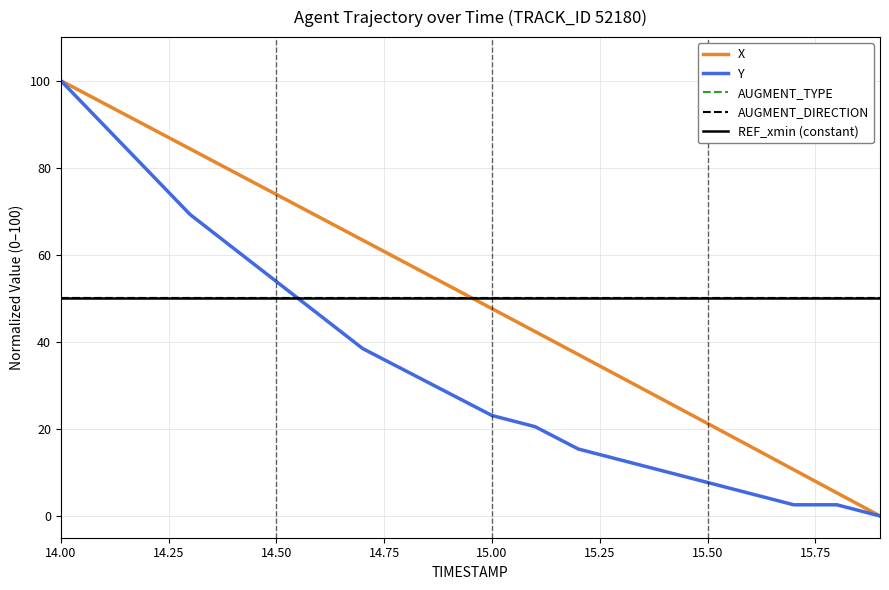

At which category is the sum across all series the highest?

14.0